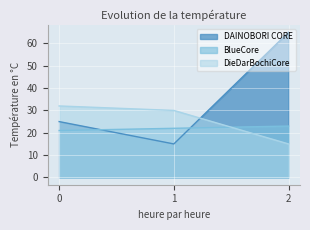

What is the difference between the DieDarBochiCore values at 1 and 0?

2